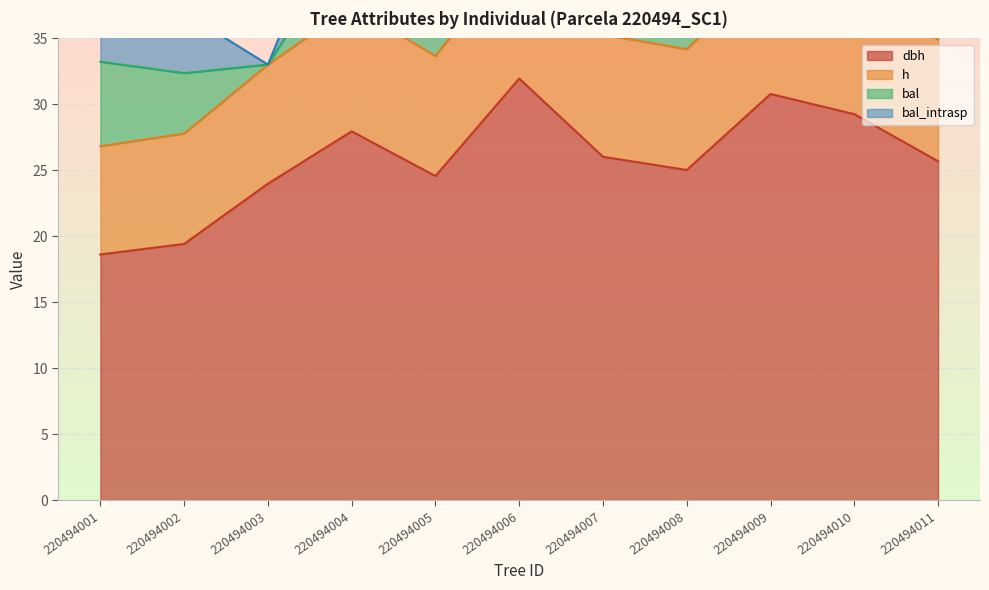

What is the difference between the highest and lowest values at 220494002?

8.4